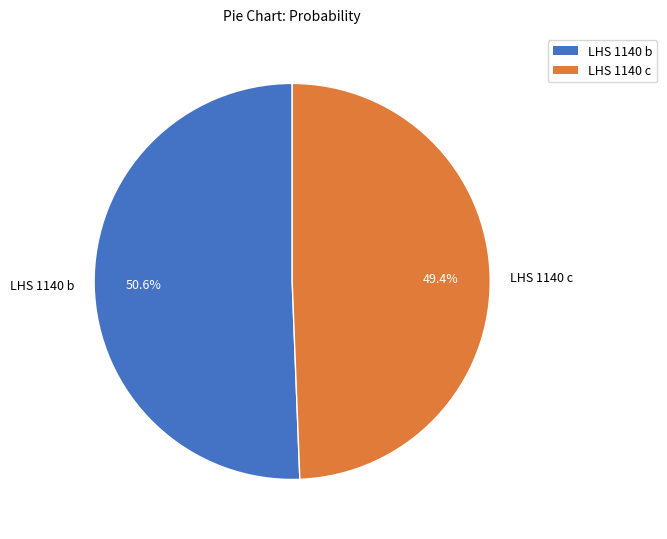

To the nearest percent, what portion does LHS 1140 b represent?

51%